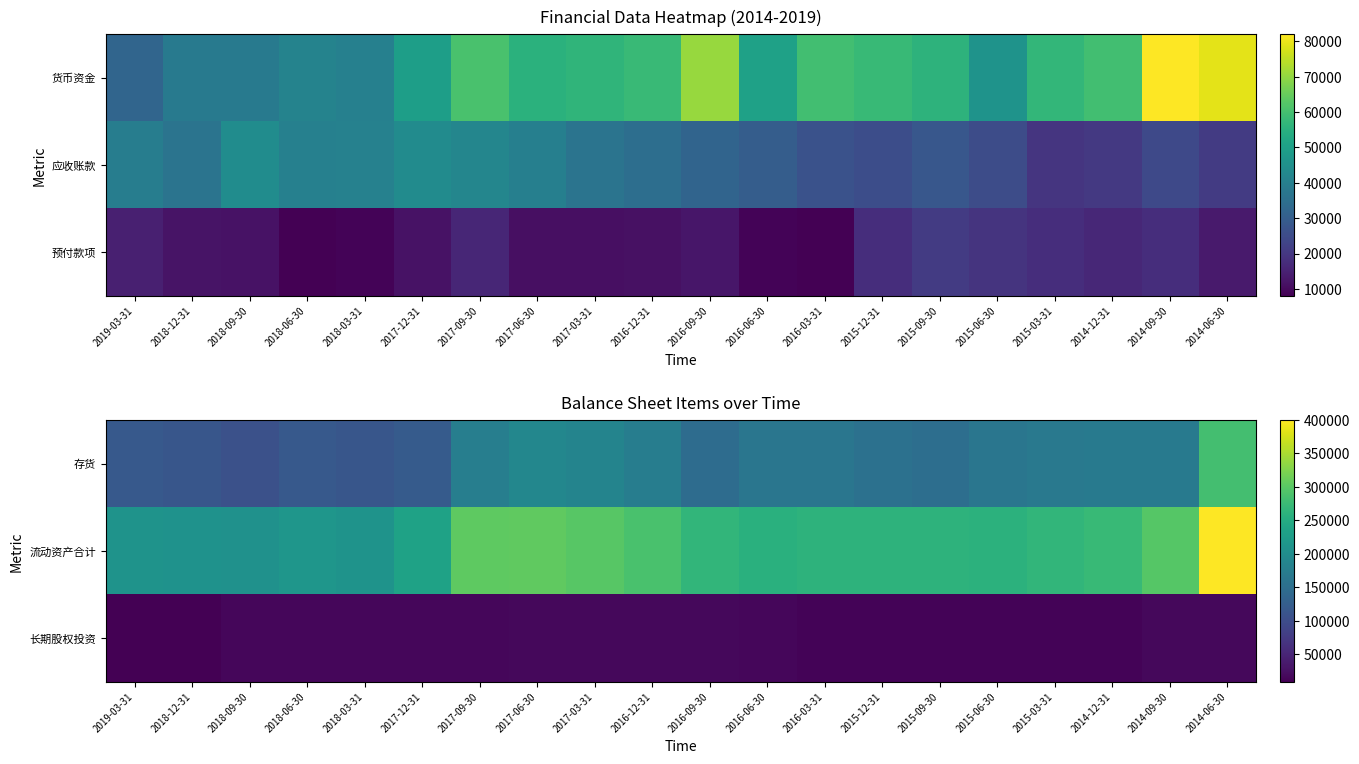

Where does the 流动资产合计 series first go above 262112?

2017-09-30